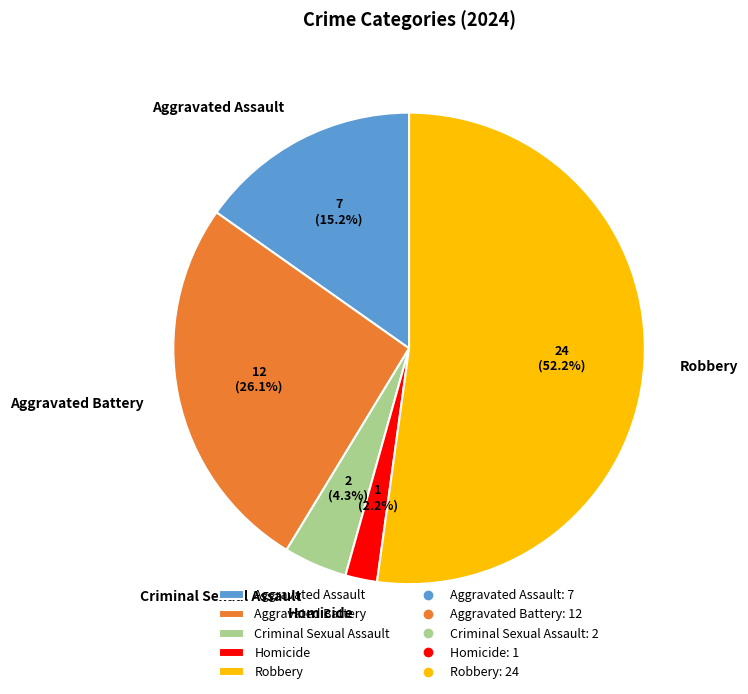

To the nearest percent, what portion does Homicide represent?

2%